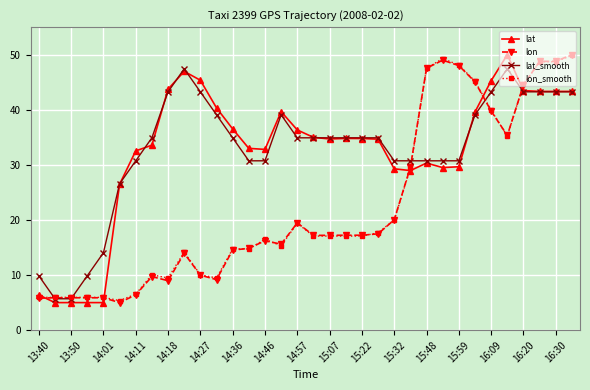

What is the value of the lon point at the 9th from the left?

9.0